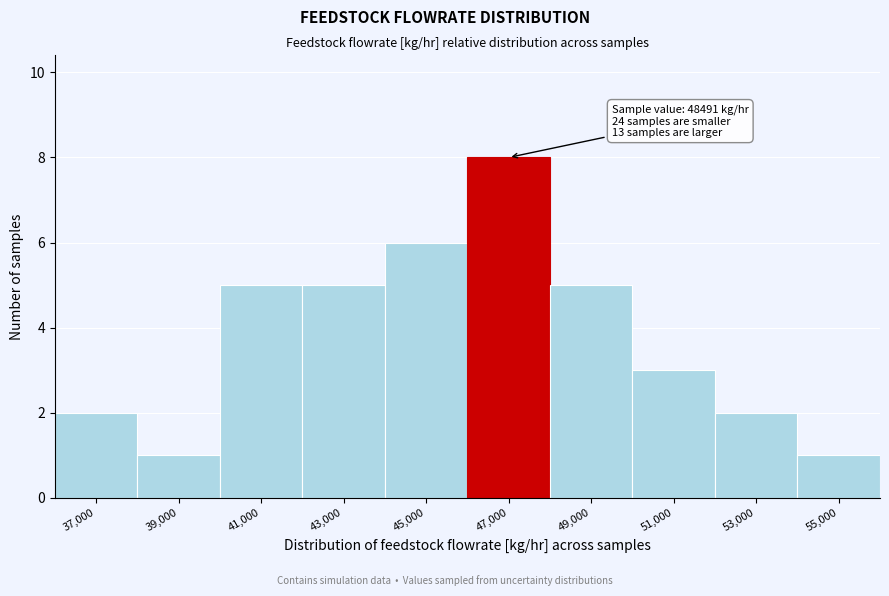

Reading left to right, transcribe all the data shown in this chart.

2	1	5	5	6	8	5	3	2	1